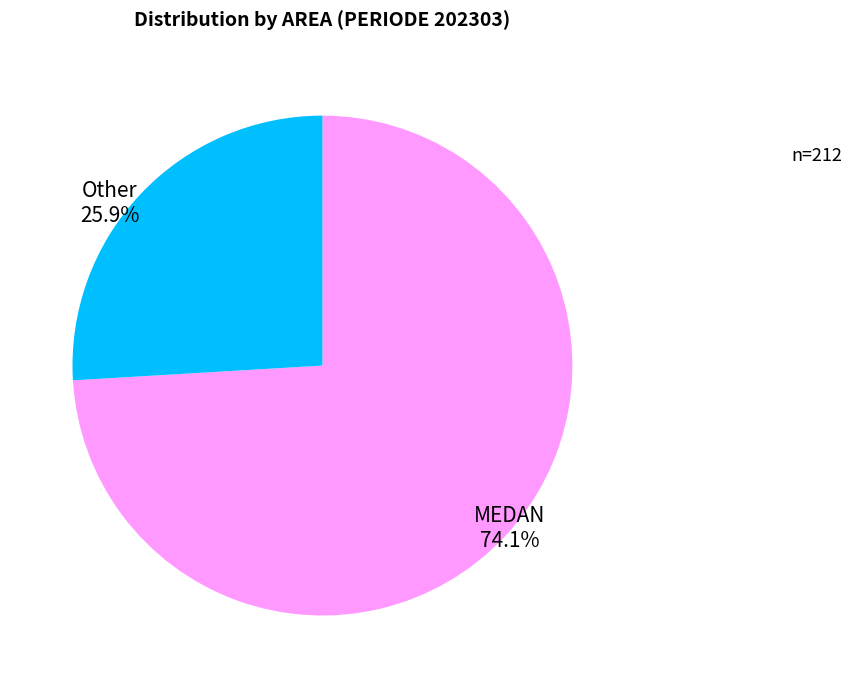

How many segments does this pie chart have?

2